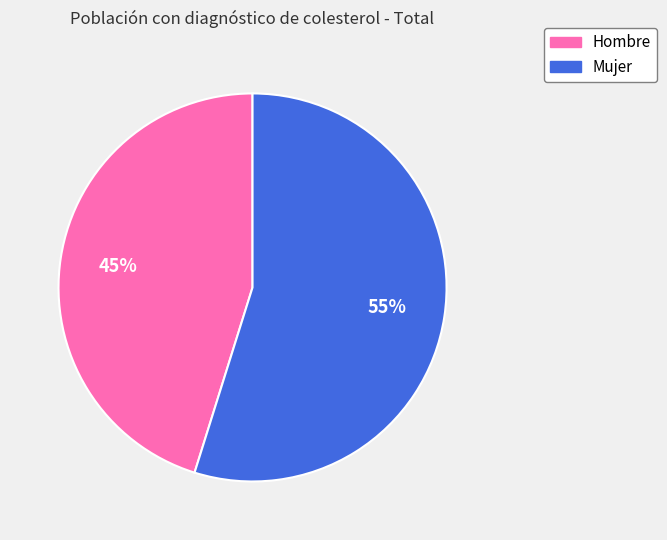

To the nearest percent, what percentage of the pie is Mujer?

55%